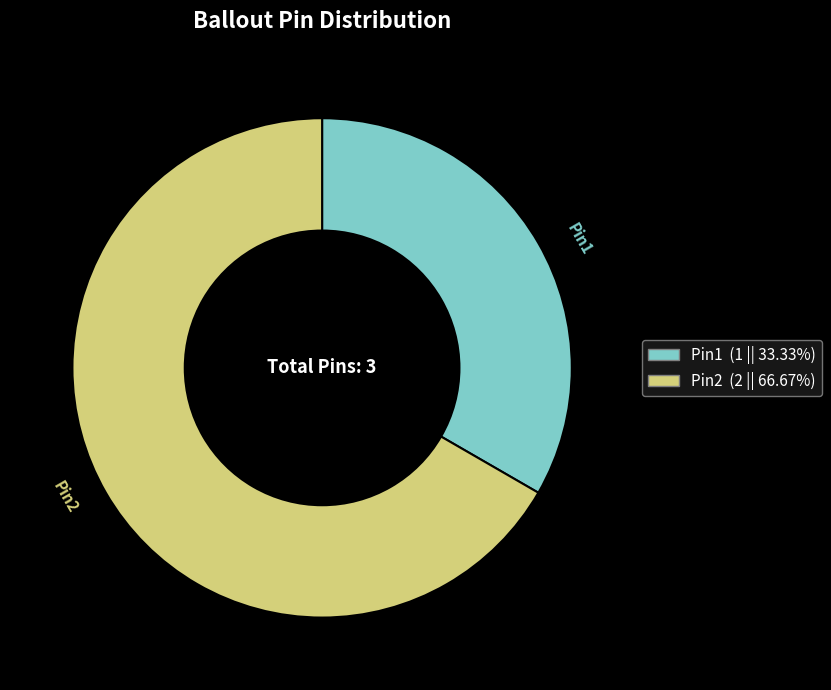

What is the ratio of the value at Pin1 to the value at Pin2?

0.5